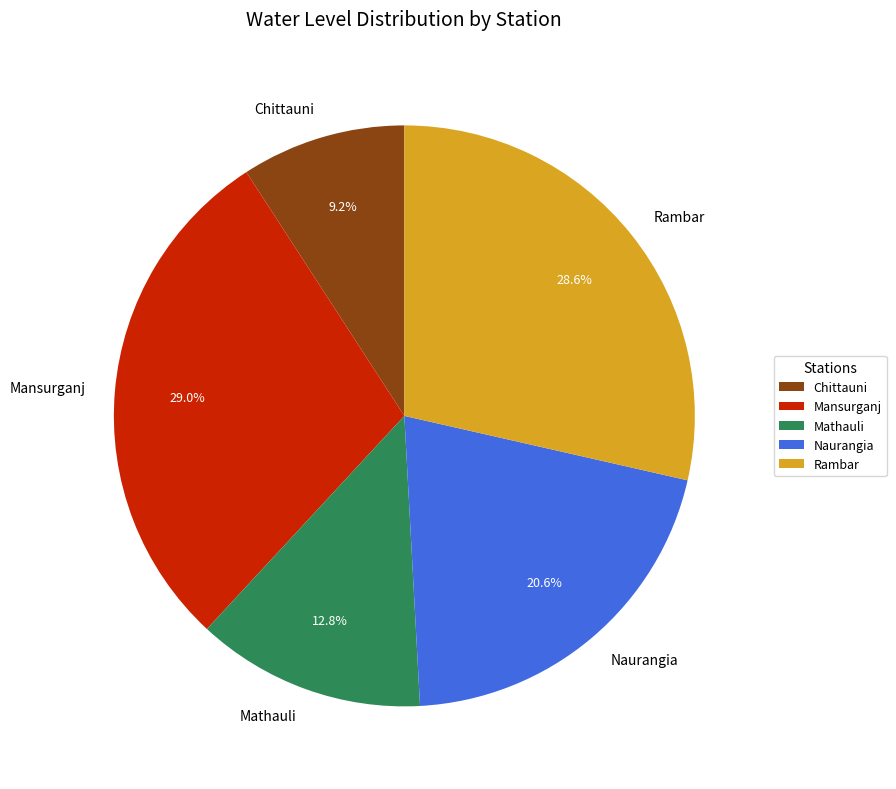

How many segments does this pie chart have?

5